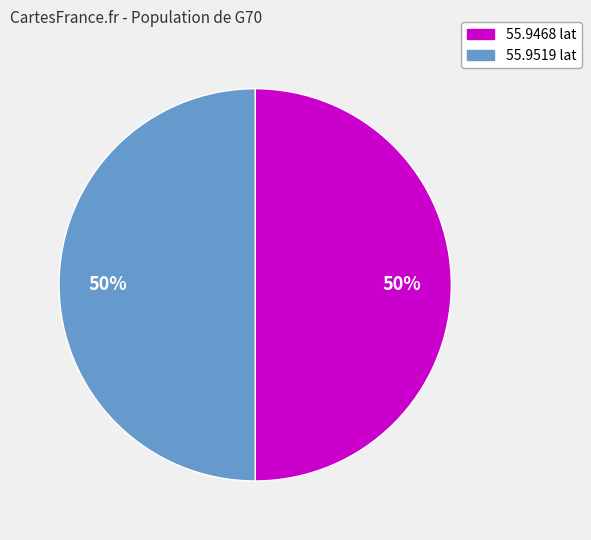

To the nearest percent, what is the average slice percentage?

50%